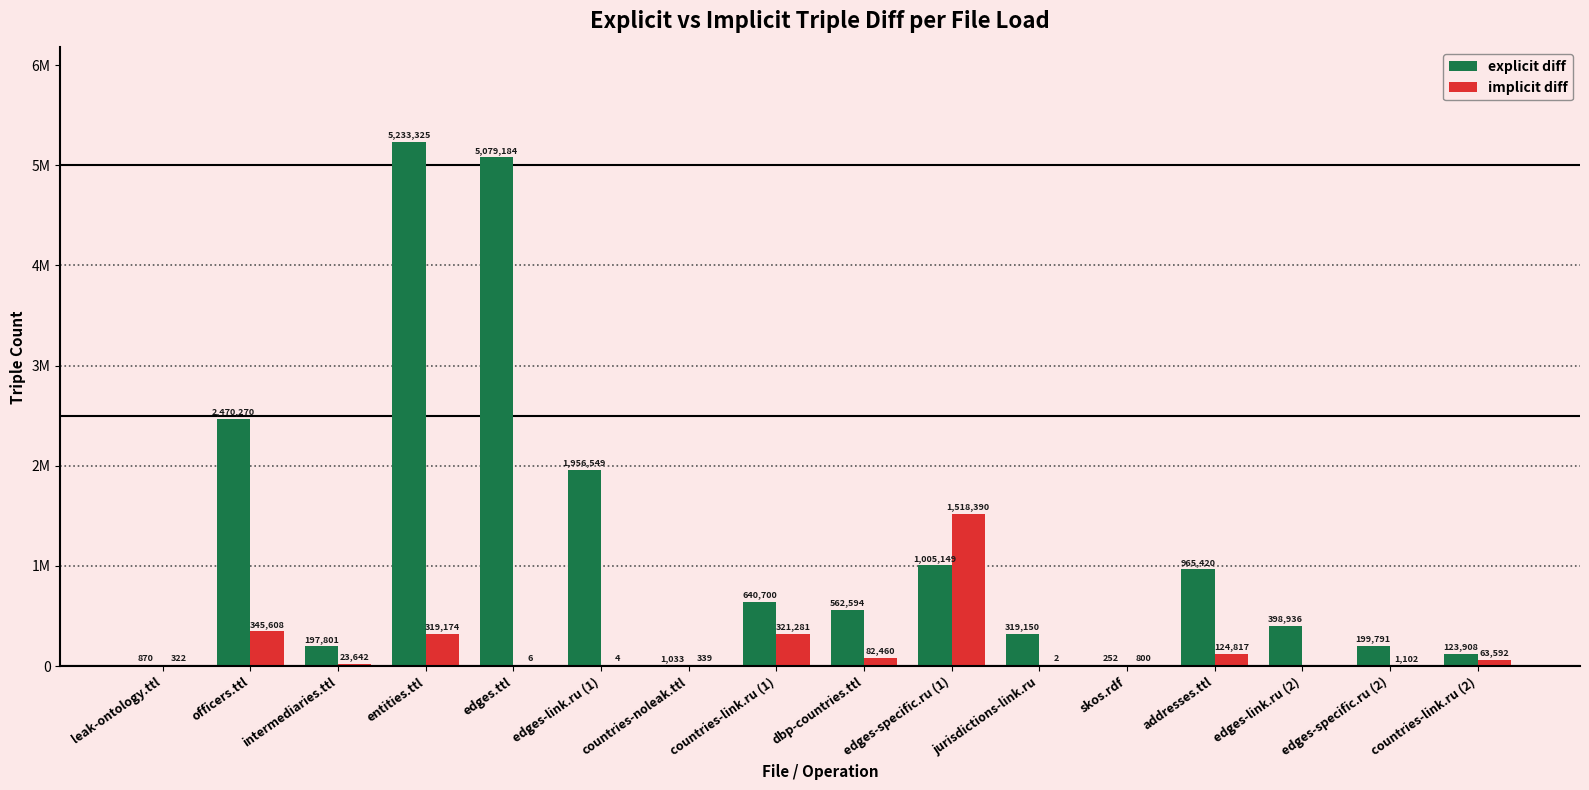

Are the bars horizontal?

No